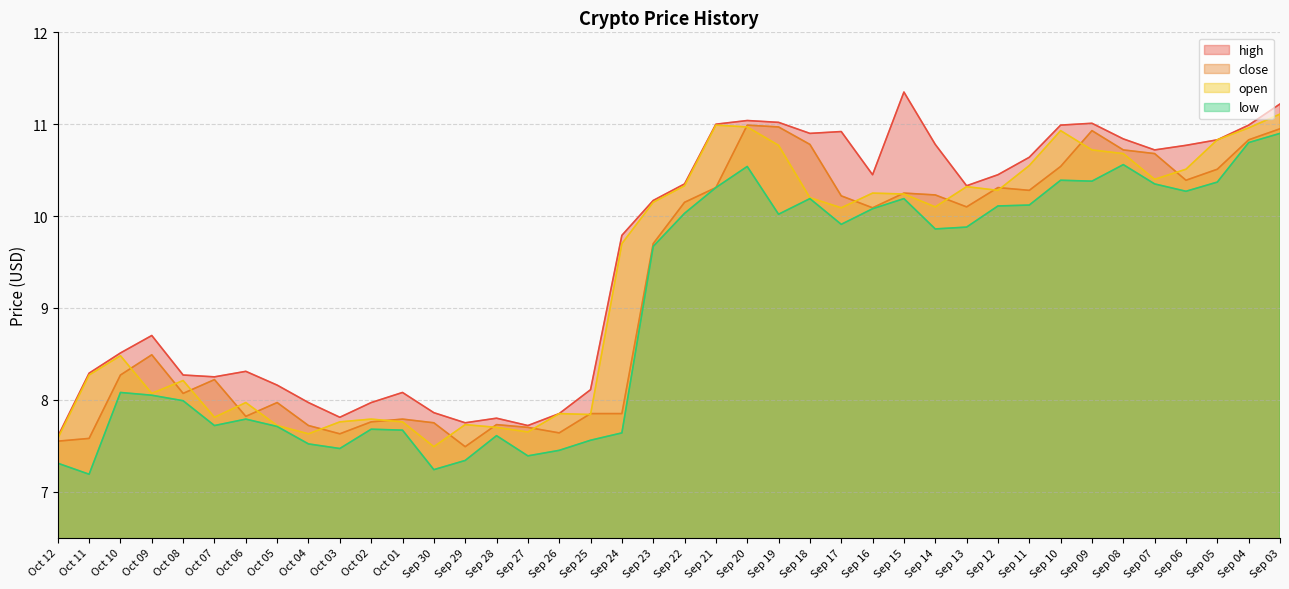

Which has a higher value, Oct 10 or Oct 12?

Oct 10